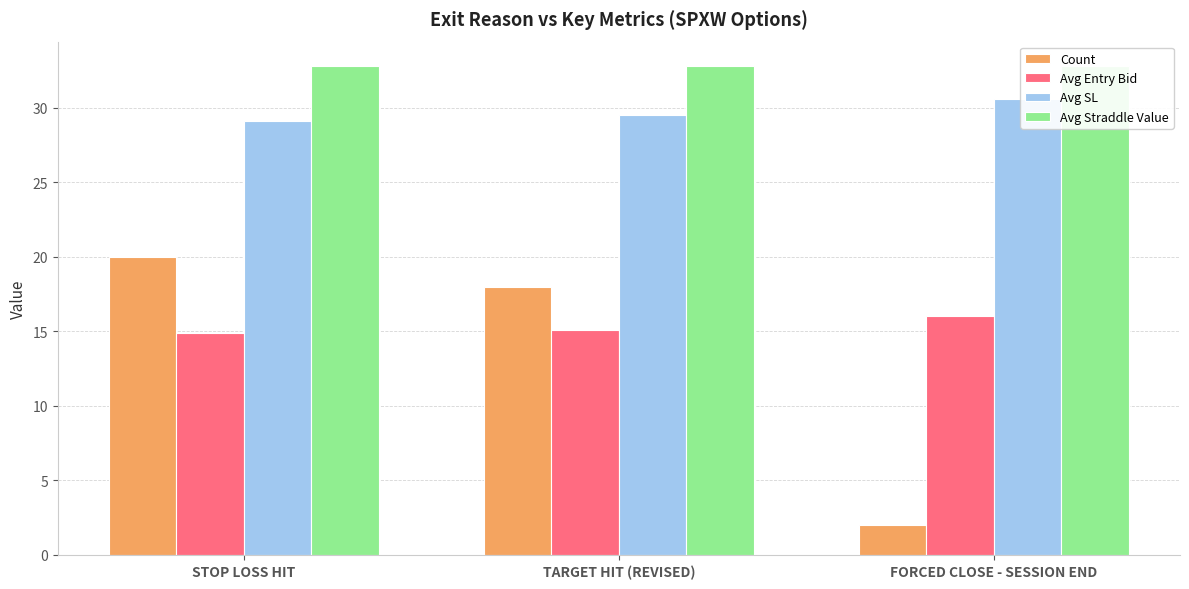

Rank the categories by Avg Entry Bid value from lowest to highest.

STOP LOSS HIT, TARGET HIT (REVISED), FORCED CLOSE - SESSION END